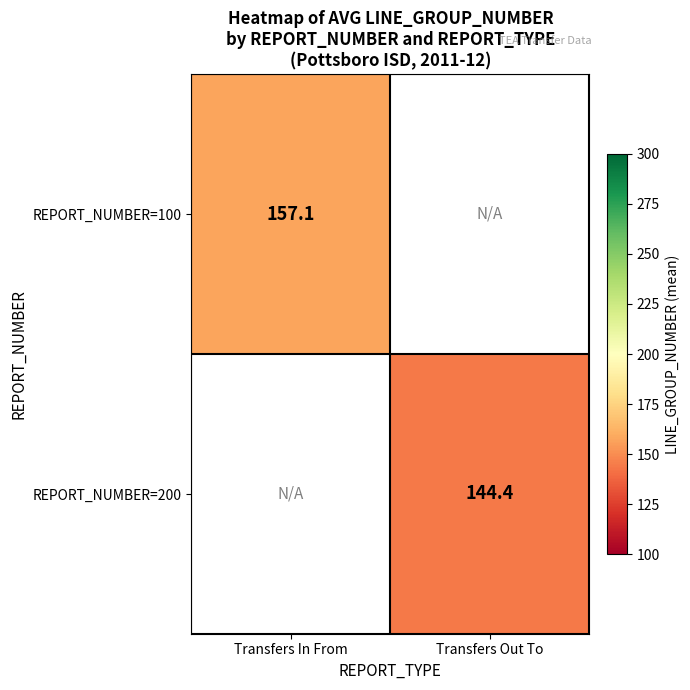

What is the maximum value shown in the chart?

157.1